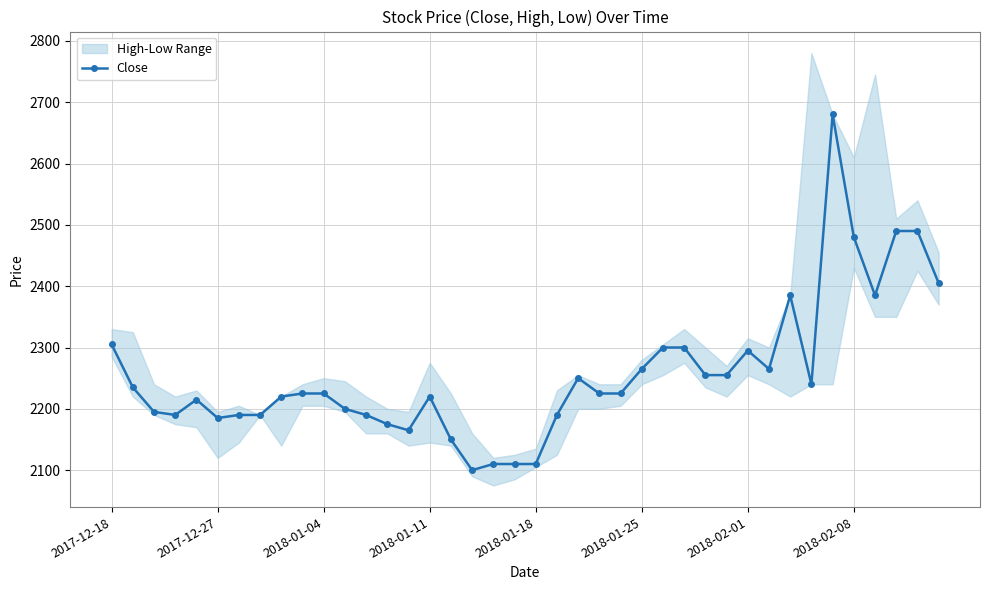

True or false: Close has more than 2 interior local peaks.

True